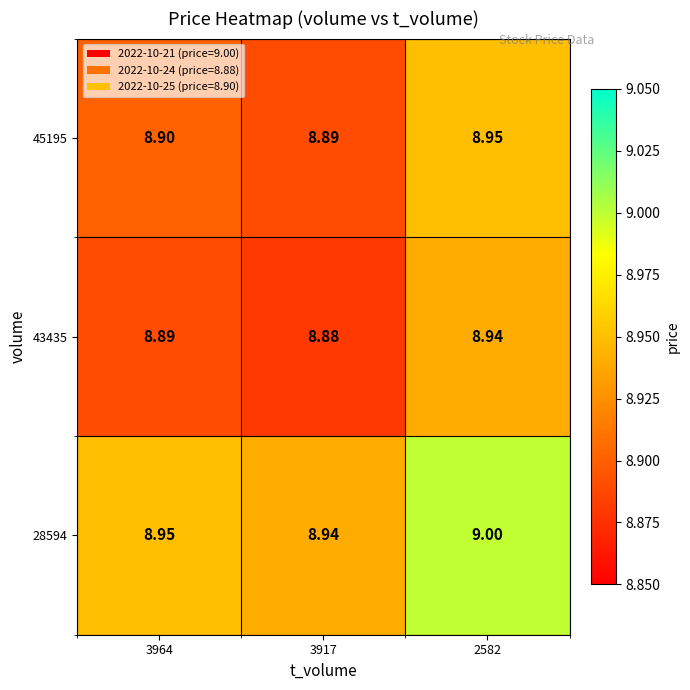

Is the value of 28594 at 3964 greater than the value of 43435 at 2582?

Yes